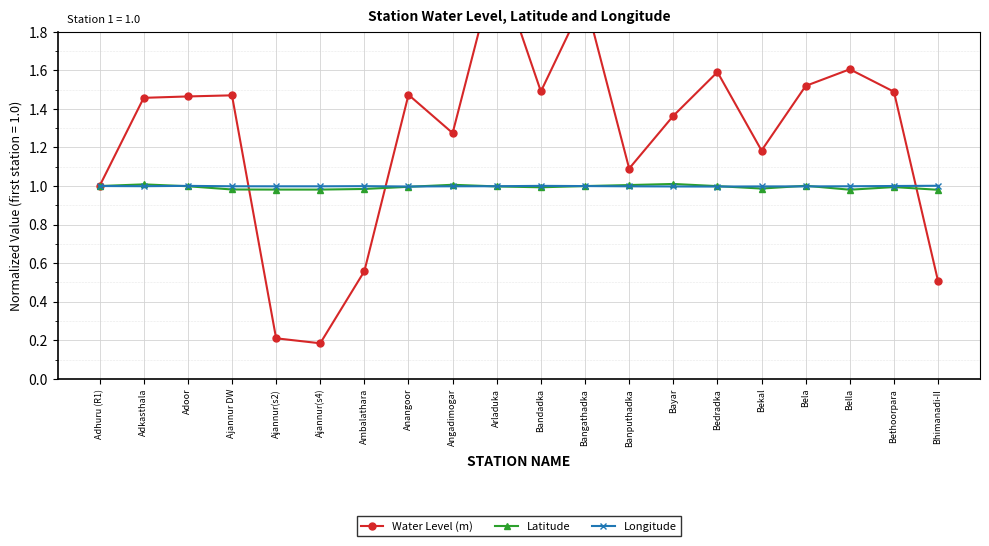

What is the maximum value shown in the chart?

2.2